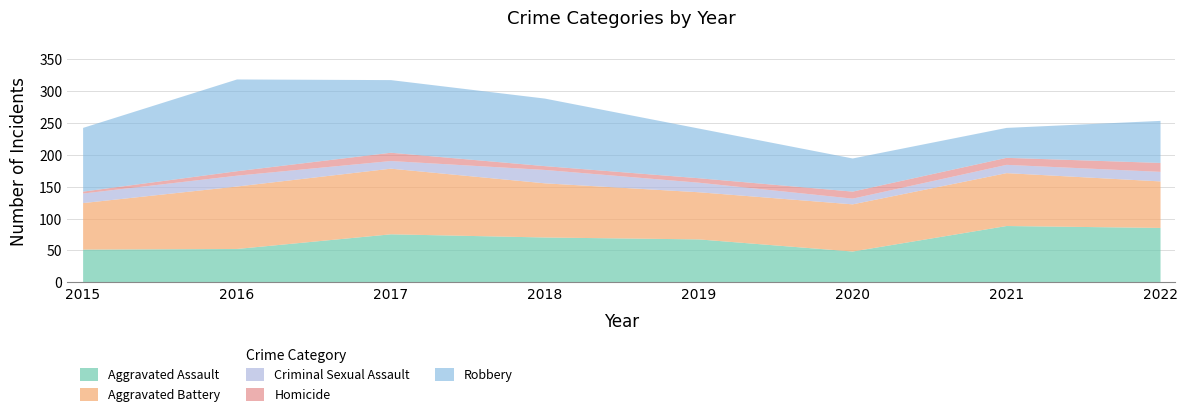

The value of Homicide at 2015 is 3. True or false?

True